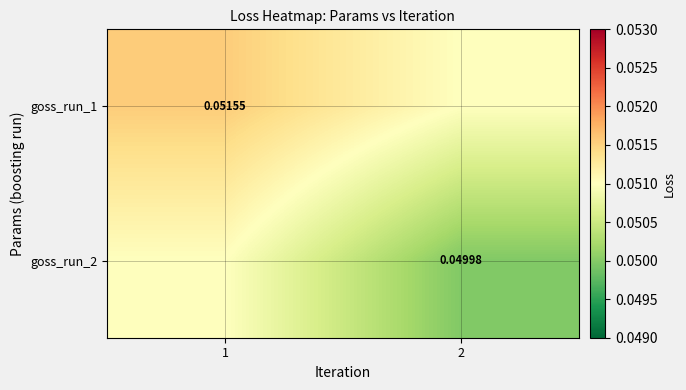

List the series in order of their overall mean, highest first.

goss_run_1, goss_run_2